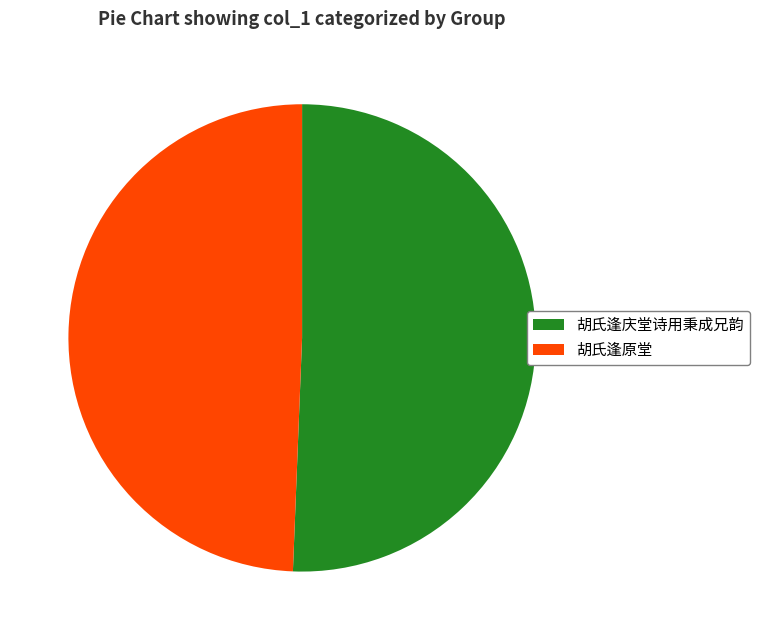

True or false: 胡氏逢庆堂诗用秉成兄韵 accounts for 91% of the total.

False